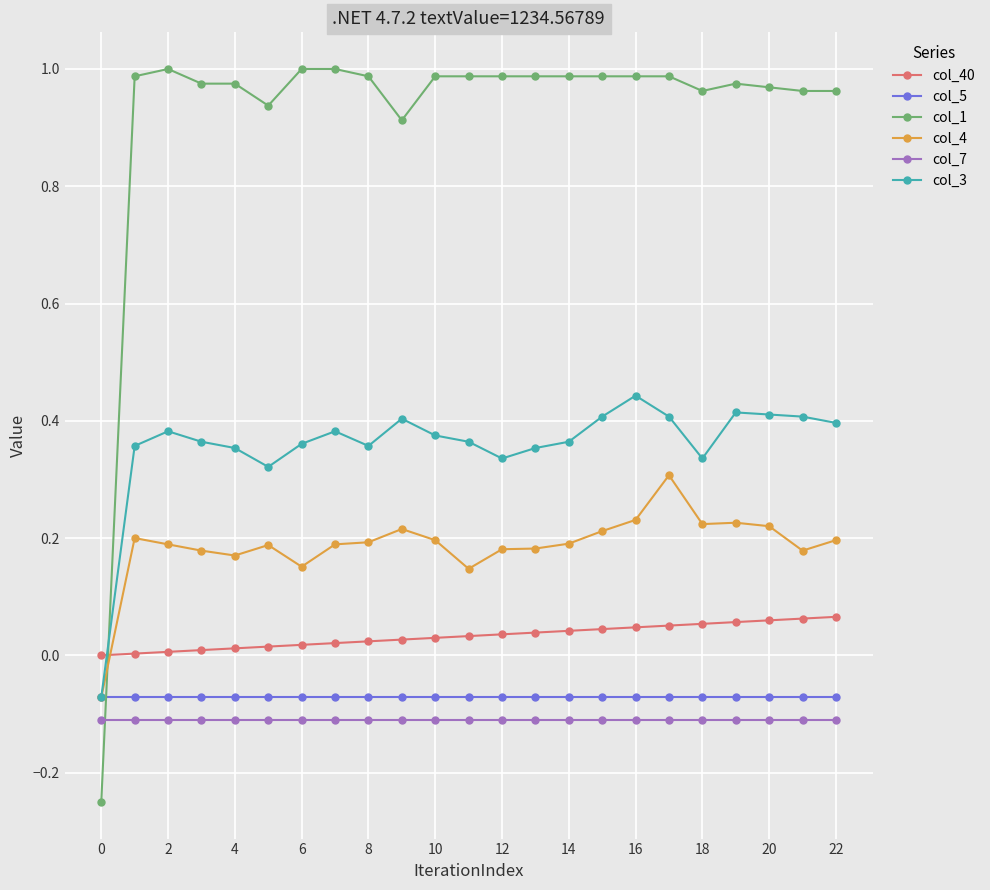

What is the sum of all col_7 values?

-2.6